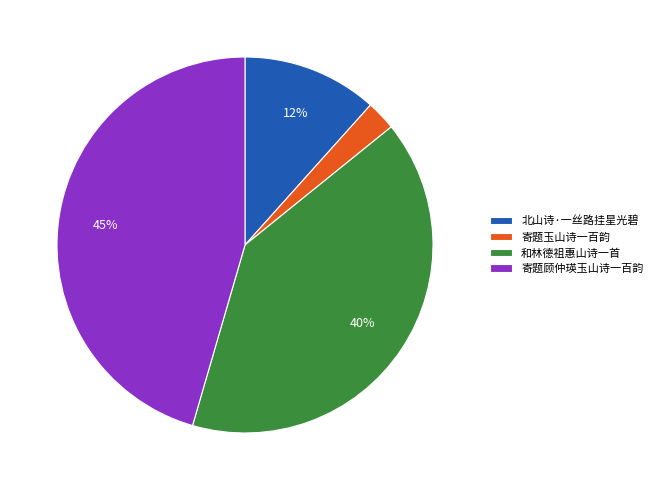

True or false: 北山诗·一丝路挂星光碧 accounts for 22% of the total.

False